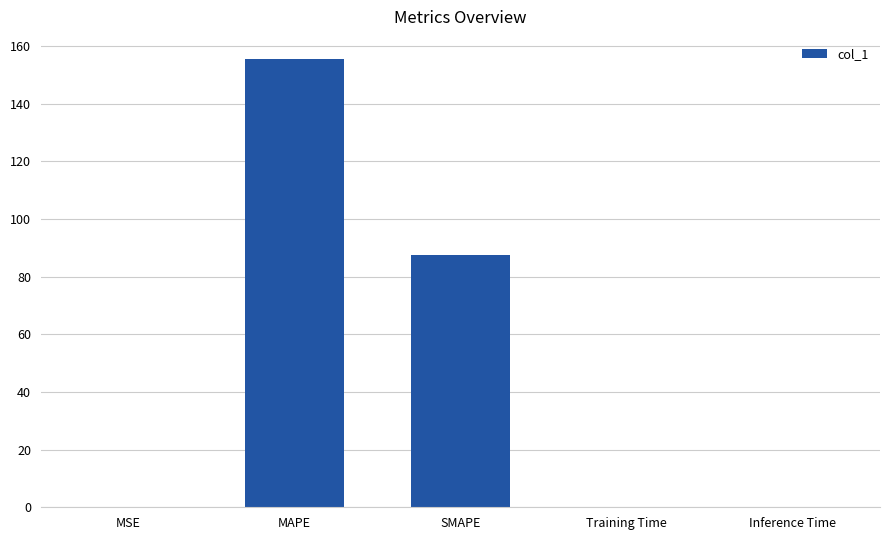

What is the average value?

48.6